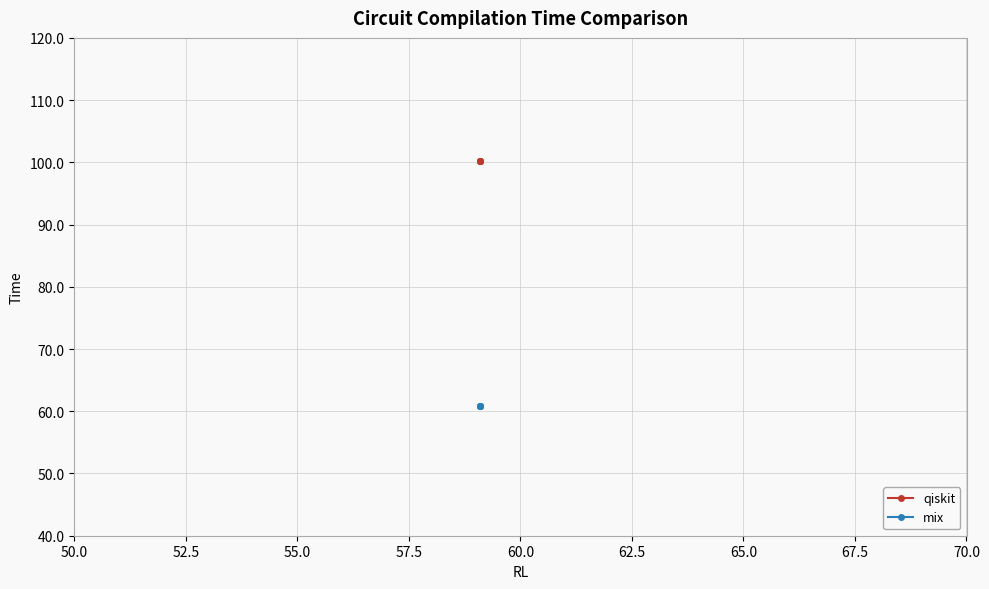

What is the greatest value displayed?

100.2